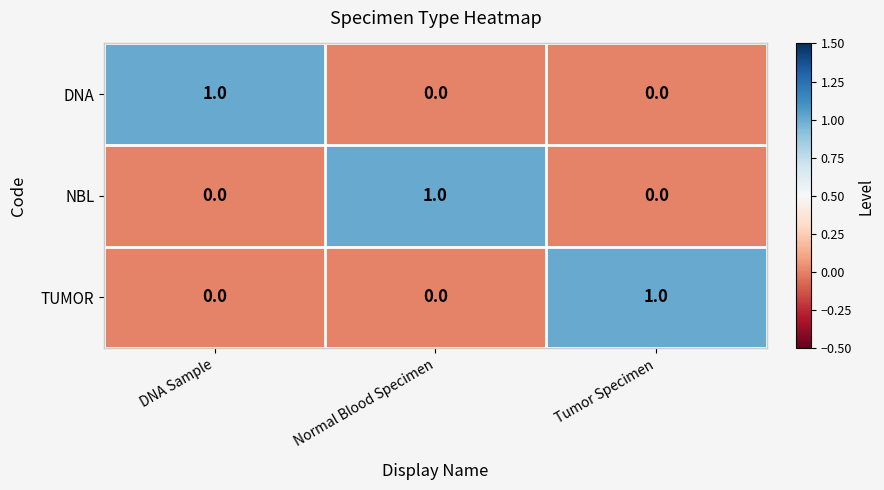

Reading right to left, transcribe all the data shown in this chart.

DNA: 0	0	1
NBL: 0	1	0
TUMOR: 1	0	0